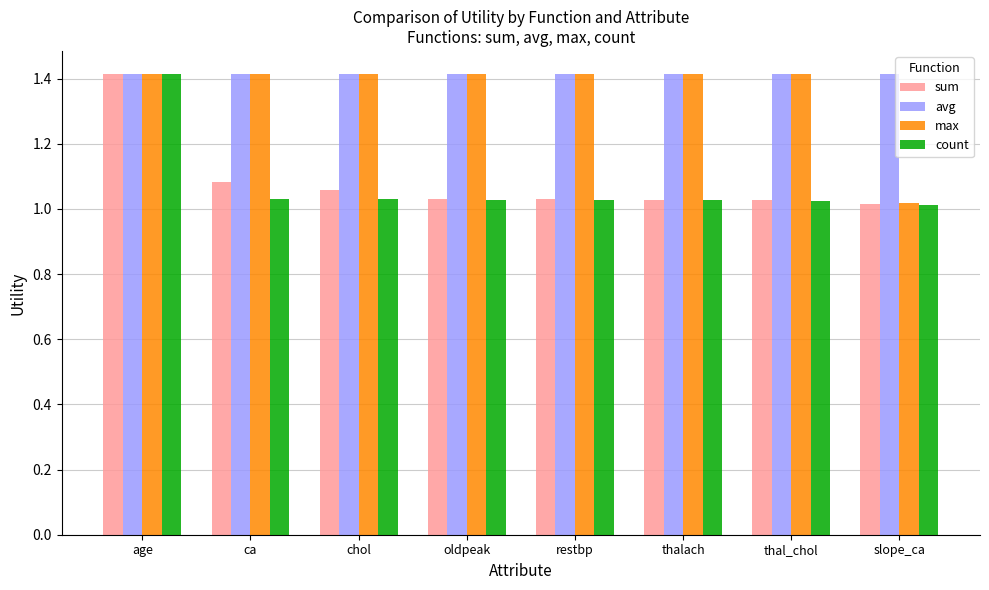

Read the avg value at age.

1.4